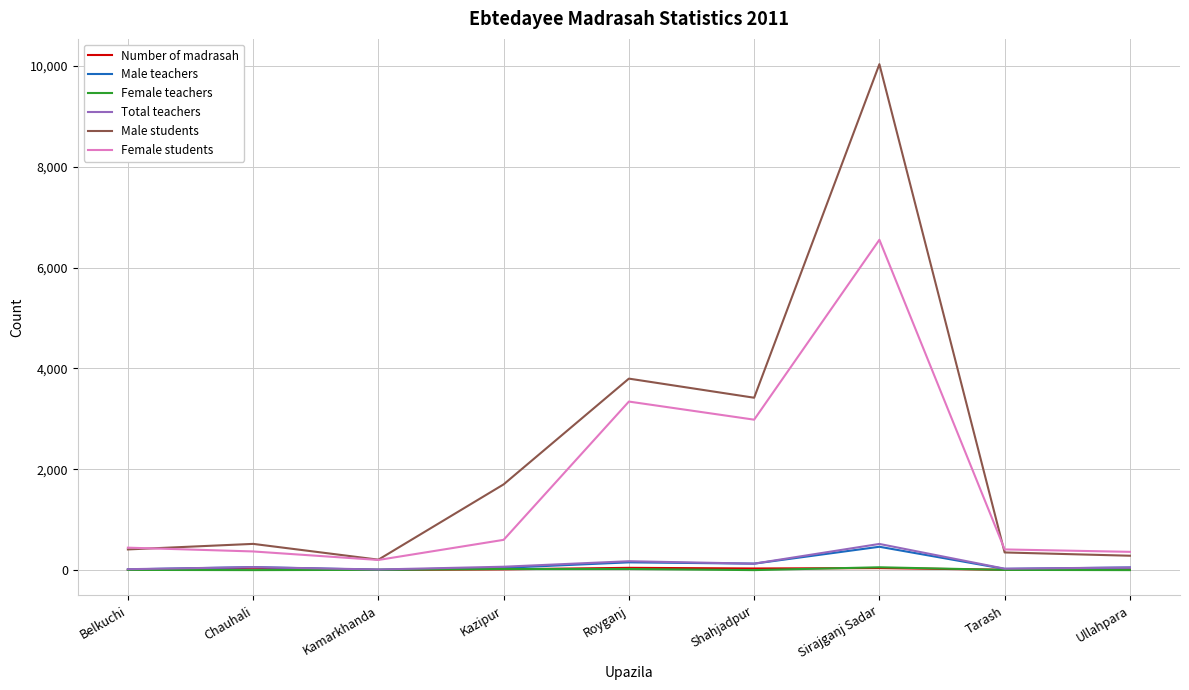

What is the maximum value shown in the chart?

10032